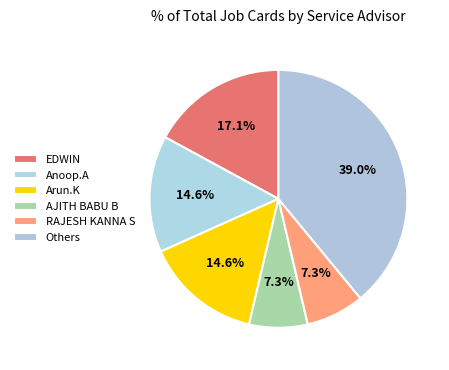

Count the number of slices in the pie.

6